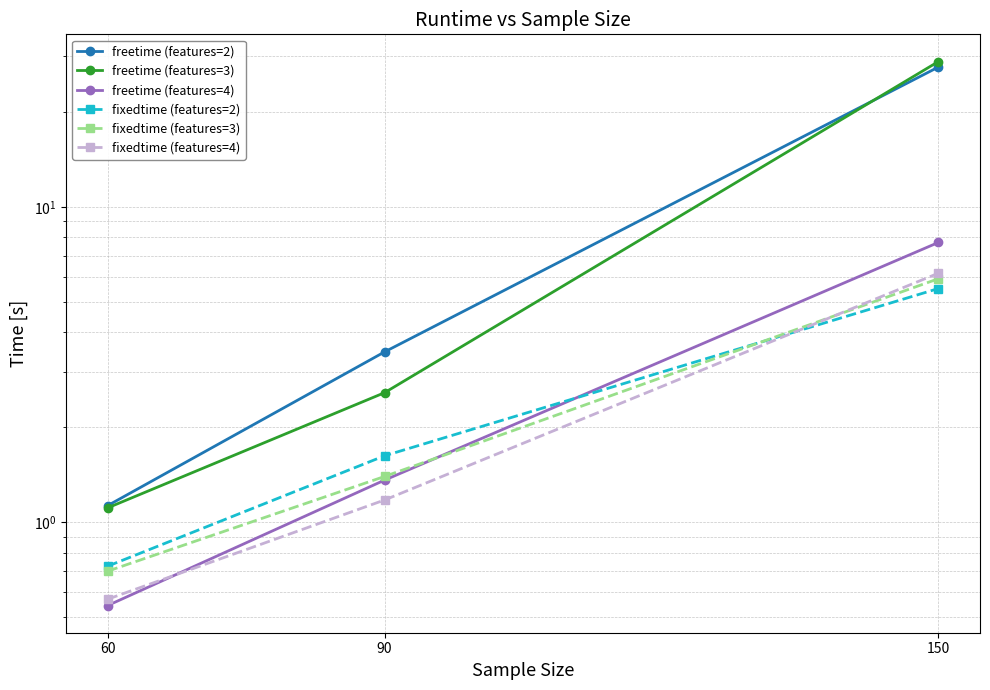

List the series in order of their peak value, highest first.

freetime (features=3), freetime (features=2), freetime (features=4), fixedtime (features=4), fixedtime (features=3), fixedtime (features=2)